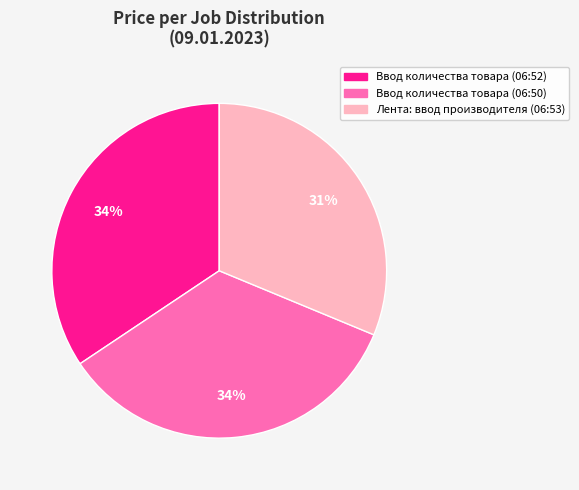

To the nearest percent, what portion does Лента: ввод производителя (06:53) represent?

31%